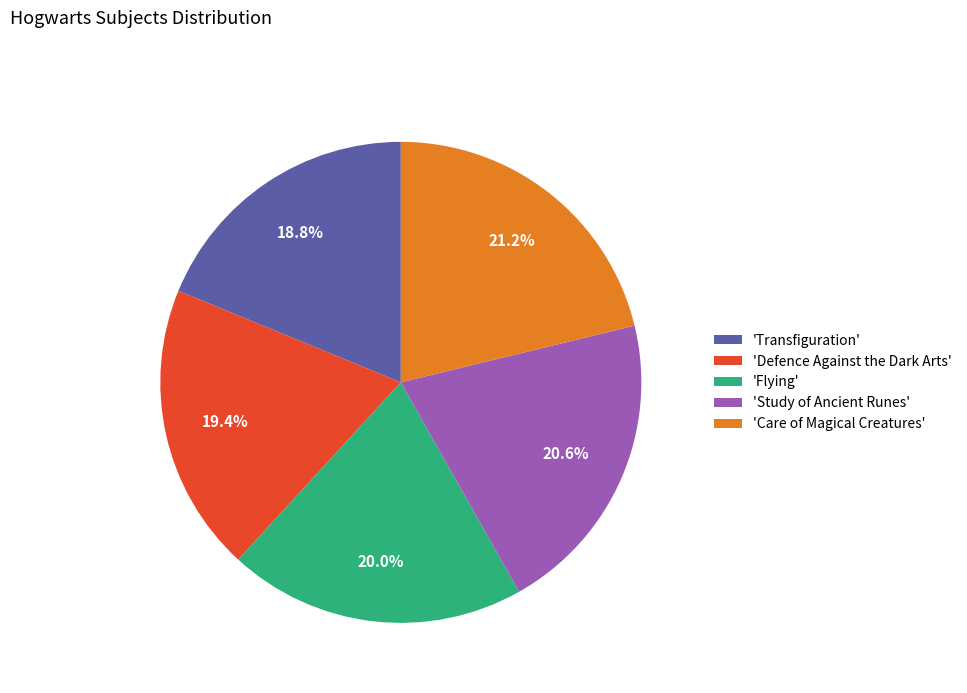

Count the number of slices in the pie.

5